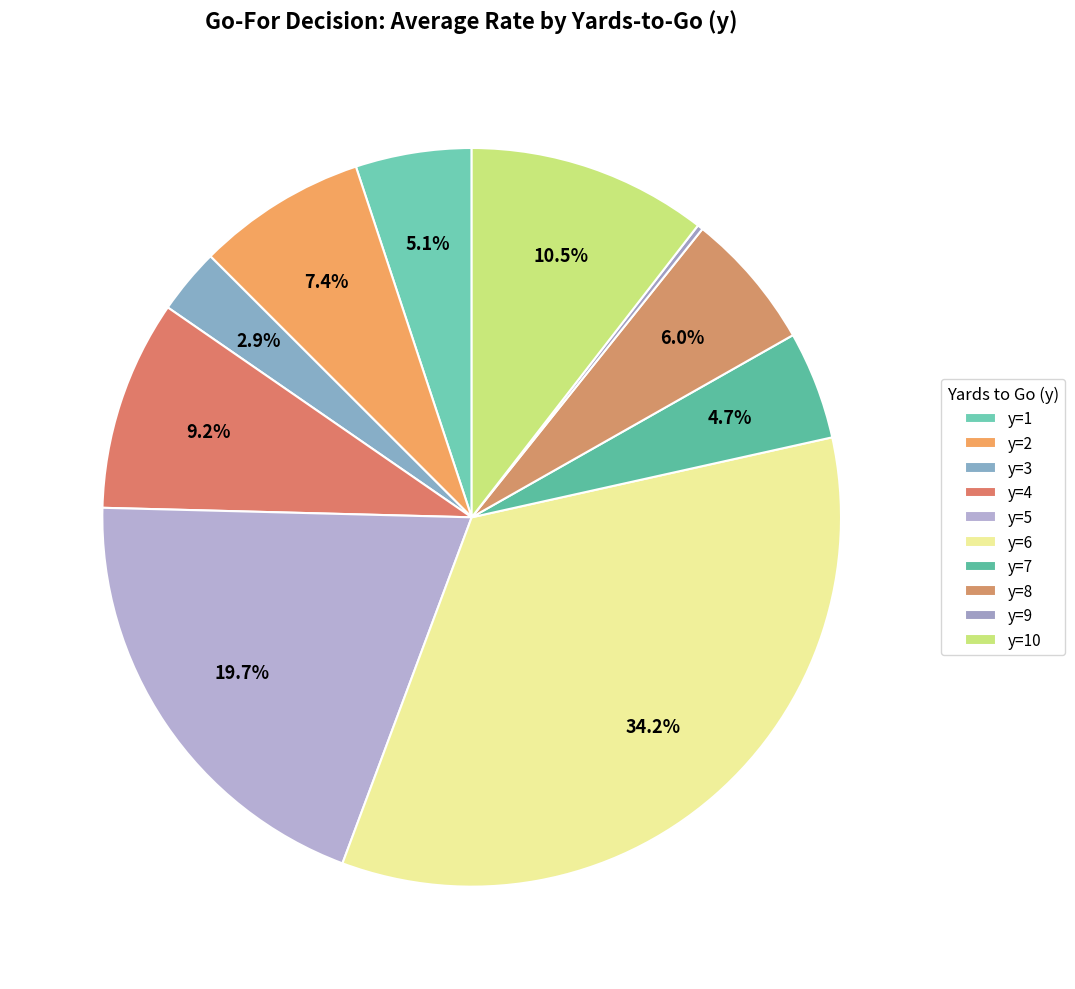

How many segments does this pie chart have?

10